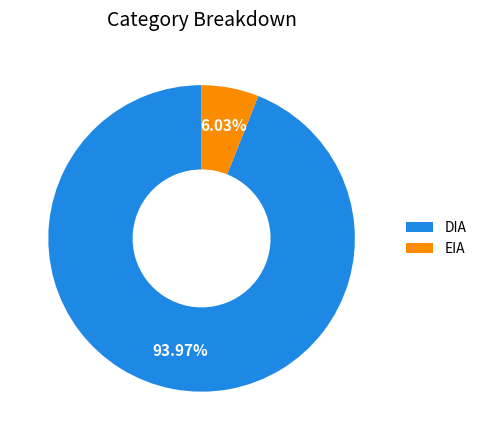

Does any single category account for the majority?

Yes